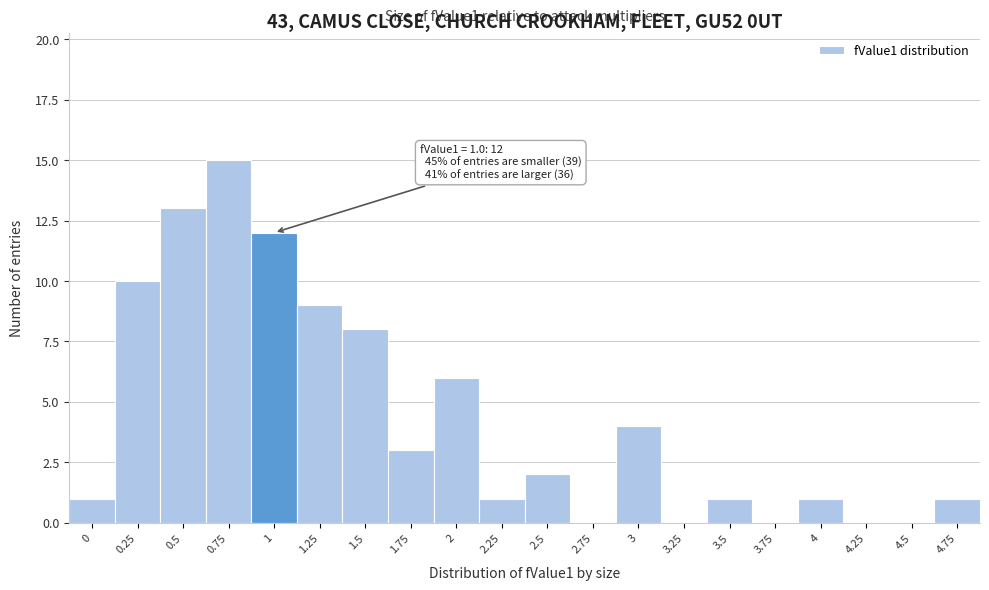

Reading left to right, list all the values displayed in this chart.

0=1	0.25=10	0.5=13	0.75=15	1=12	1.25=9	1.5=8	1.75=3	2=6	2.25=1	2.5=2	2.75=0	3=4	3.25=0	3.5=1	3.75=0	4=1	4.25=0	4.5=0	4.75=1